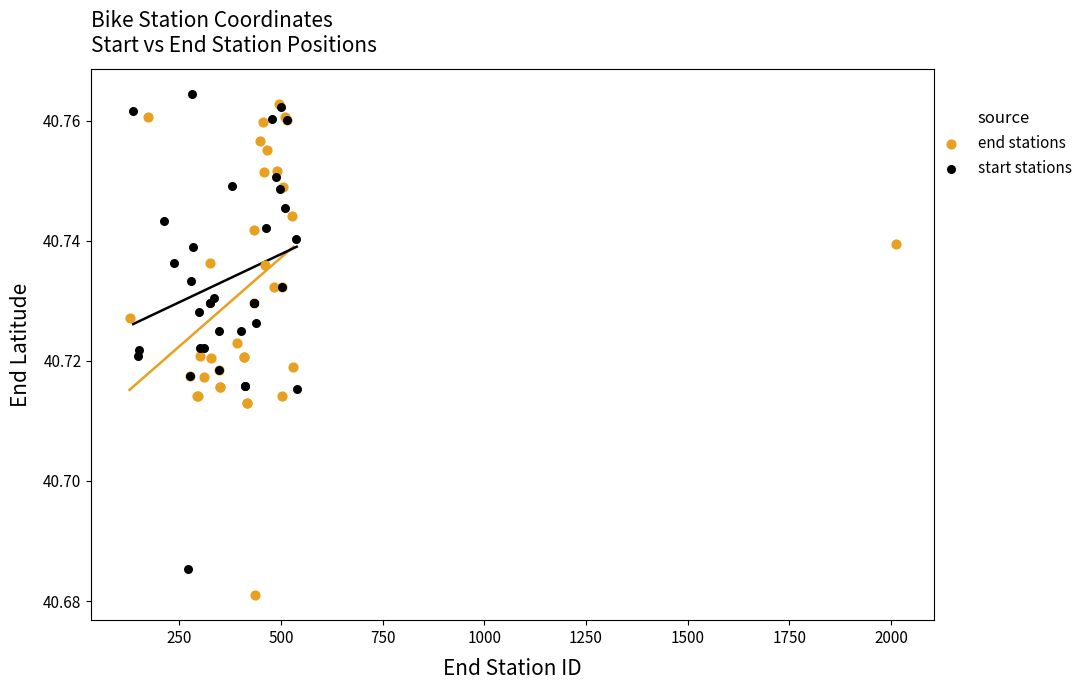

Which series contains the lowest Y value?

end stations